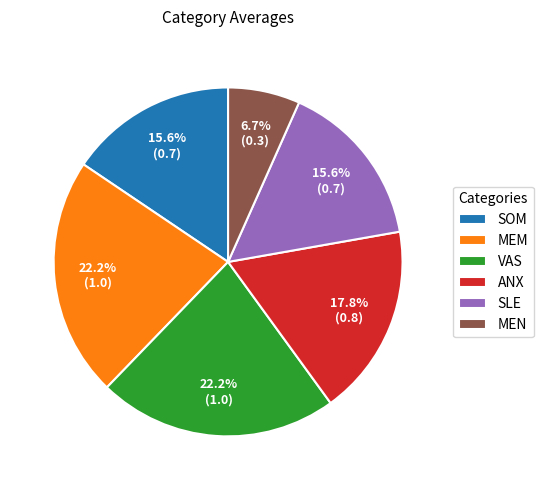

Is it true that MEN is 7% of the pie?

True